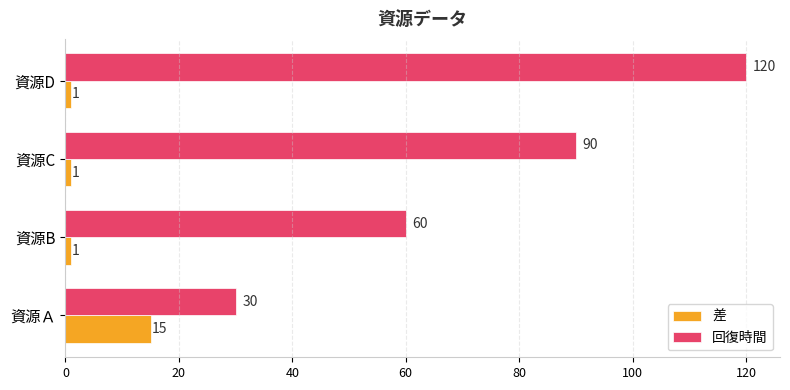

What are all the series names shown in the legend?

差, 回復時間